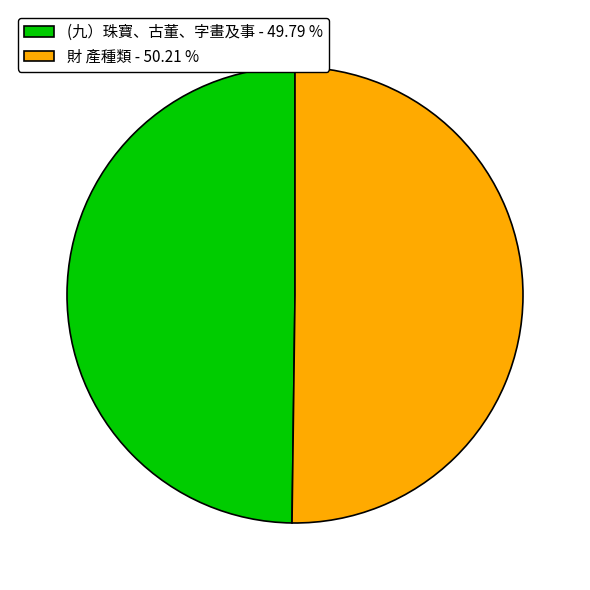

Do 財 產種類 - 50.21 % and (九）珠寶、古董、字畫及事 - 49.79 % together represent more than half of the pie?

Yes